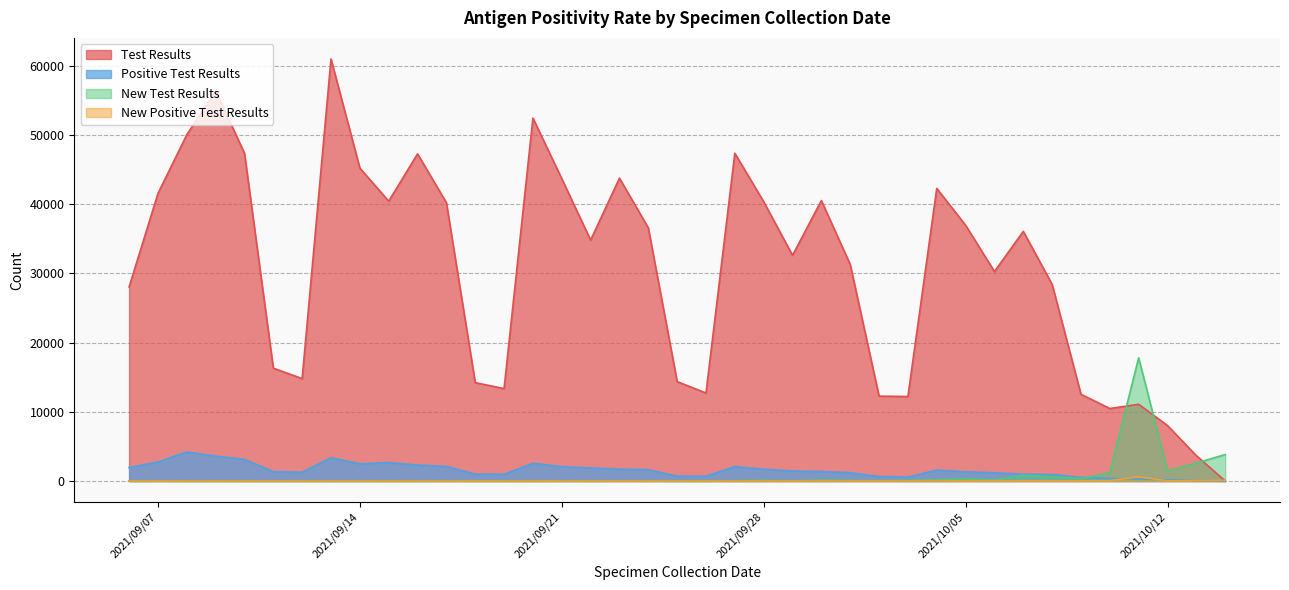

How many intersections are there between Test Results and New Positive Test Results?

1